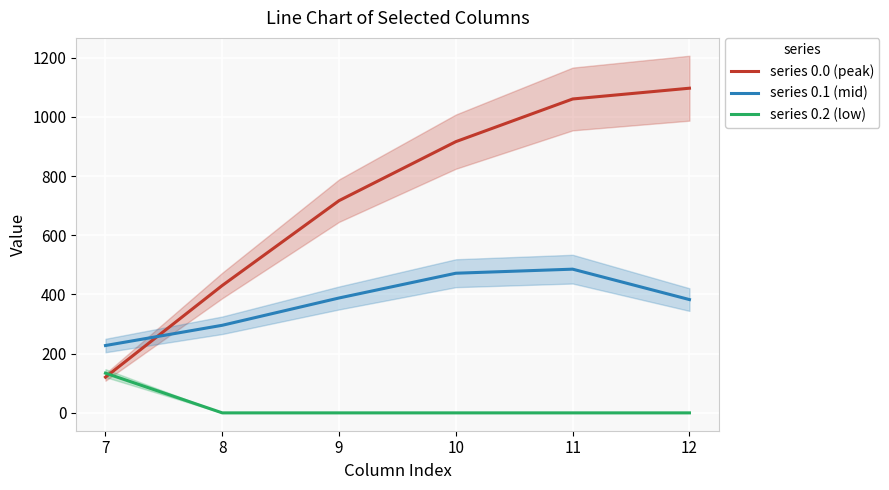

Reading left to right, list all the values displayed in this chart.

series 0.0 (peak): 120.6	430.3	716.9	916.2	1060.3	1096.7
series 0.1 (mid): 227.5	295.9	388.1	471.7	485.4	382.7
series 0.2 (low): 134.2	0.0	0.0	0.0	0.0	0.0